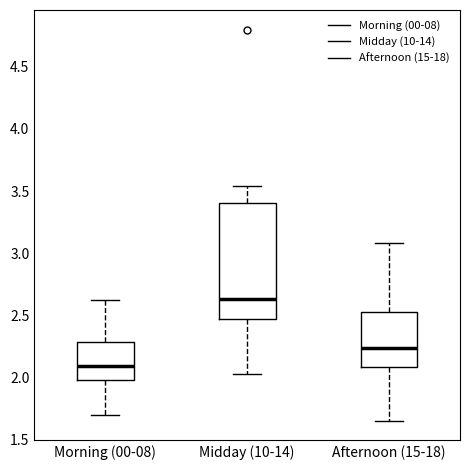

Reading left to right, transcribe this box plot: for each box, give where its median line is, the range the box spans, and where its two whiskers end, as read against the y-axis. The values are not printed on the chart, so give them approximately, as read against the axis.

Morning (00-08): median 2.10, box 2.00 to 2.30, whiskers 1.70 to 2.60
Midday (10-14): median 2.65, box 2.45 to 3.40, whiskers 2.05 to 3.55
Afternoon (15-18): median 2.25, box 2.10 to 2.55, whiskers 1.65 to 3.10